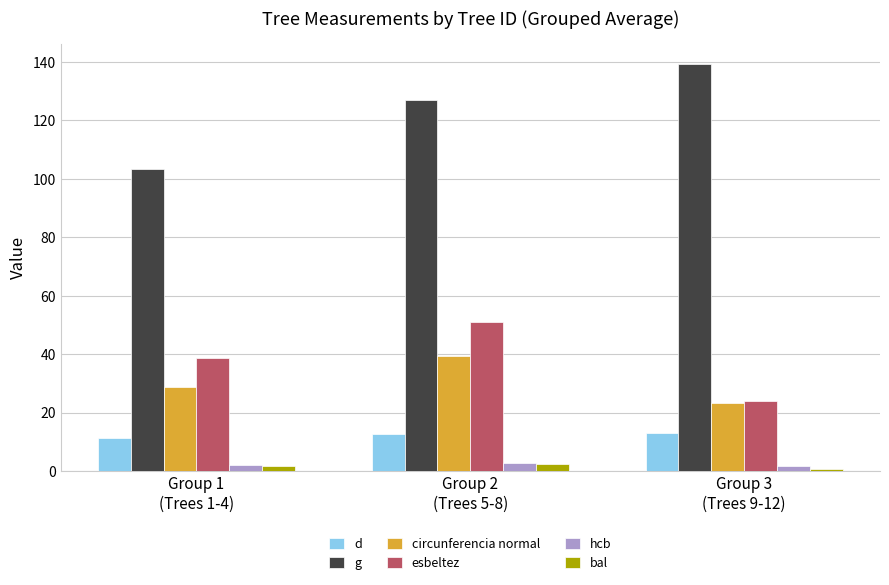

Where is esbeltez nearest to the value 37?

Group 1
(Trees 1-4)